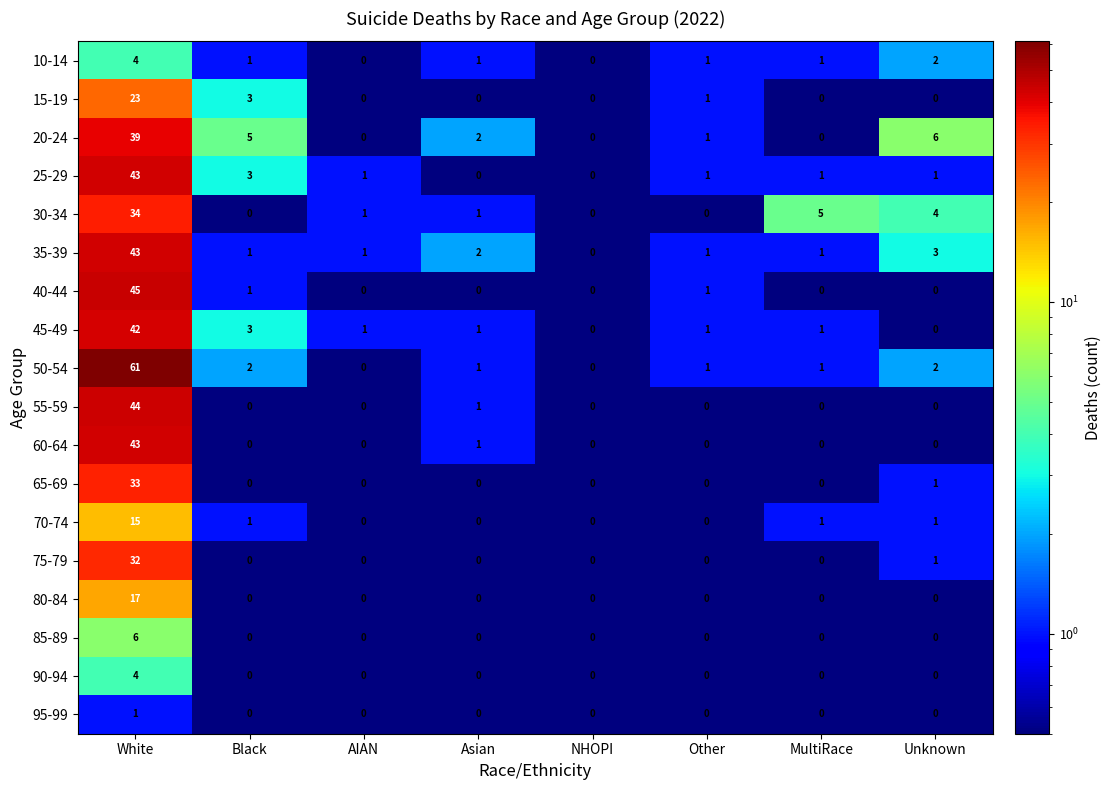

What is the maximum value shown in the chart?

61